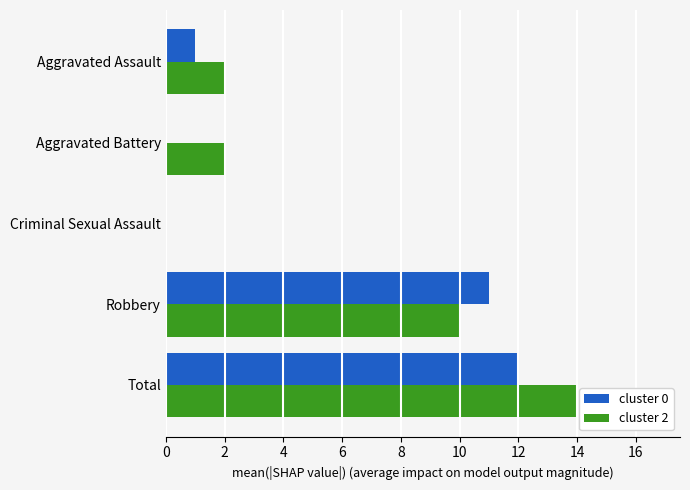

What is the total value across all series at Total?

26